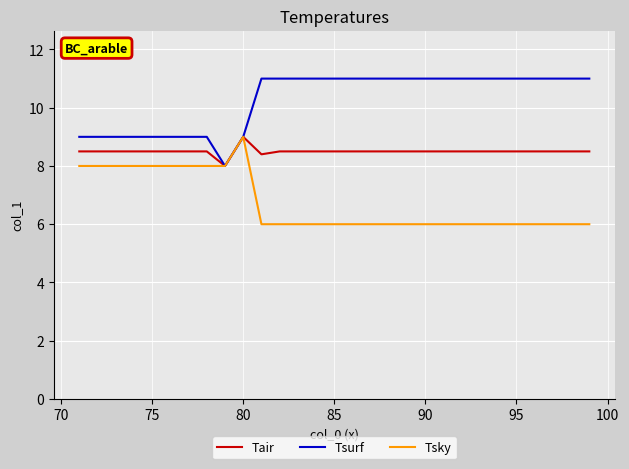

Which series has the largest total across all categories?

Tsurf